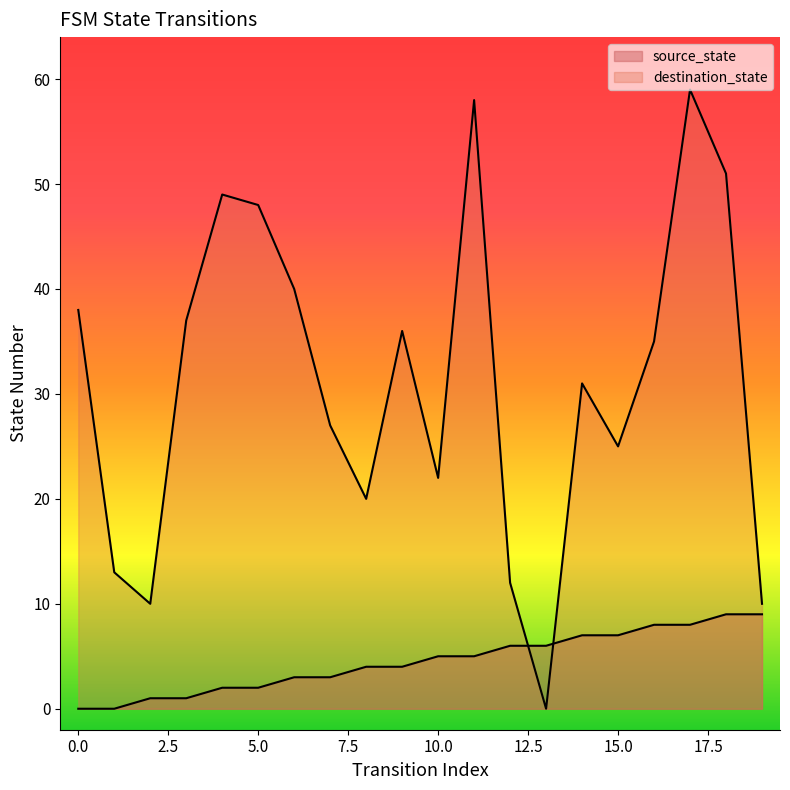

True or false: destination_state has a value of 21 at 12.

False